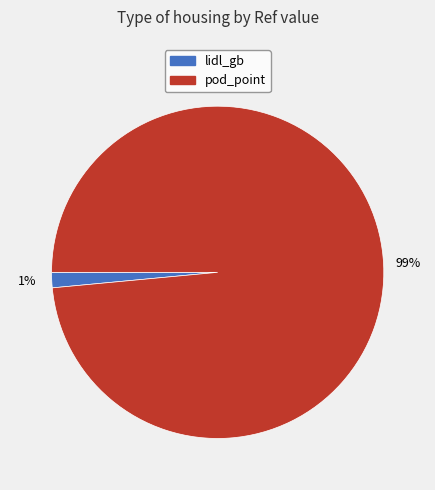

Rank the categories by value from highest to lowest.

pod_point, lidl_gb